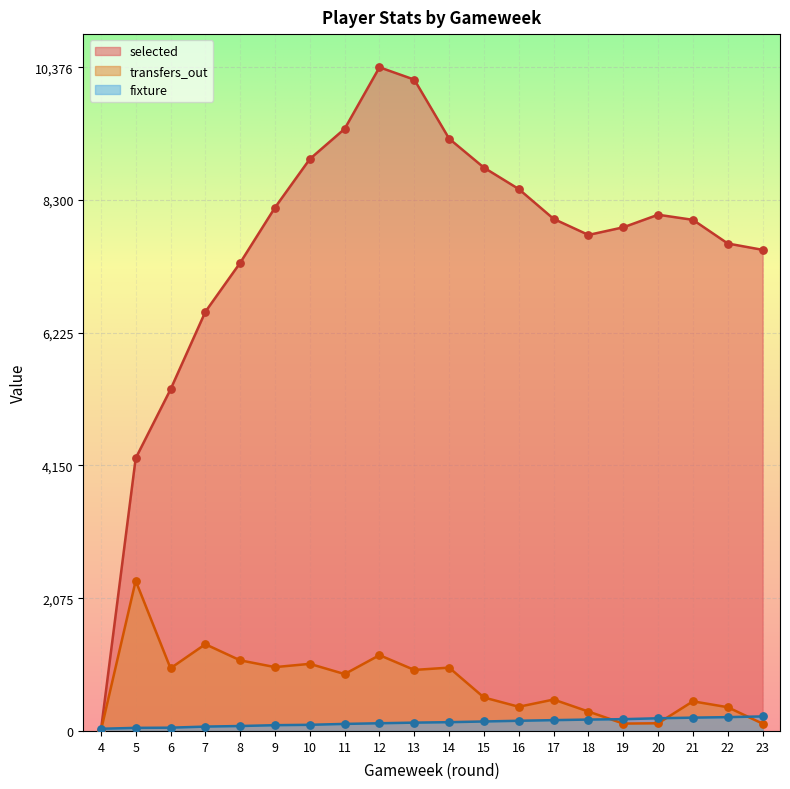

Which series has the largest Y range (max minus min)?

selected